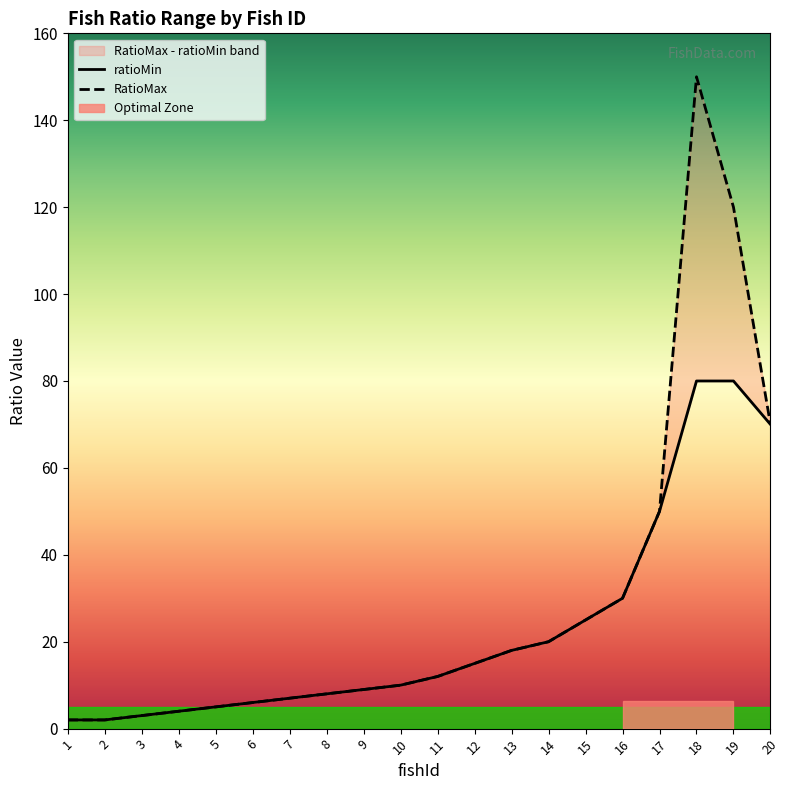

True or false: ratioMin has a value of 8 at 6.

False